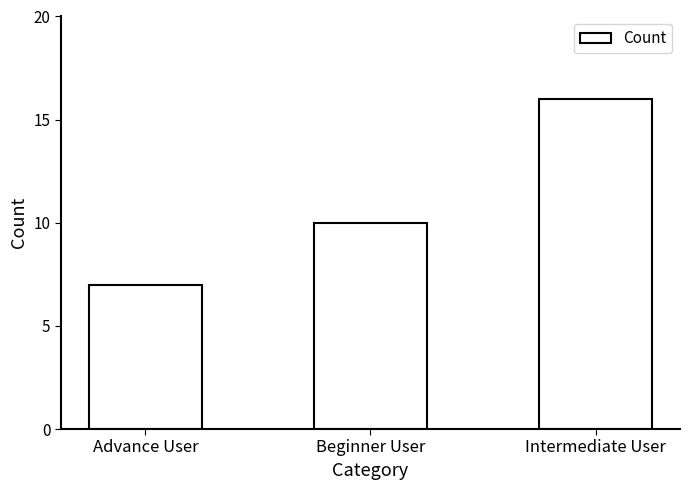

Is it true that the value at Beginner User is 10?

True